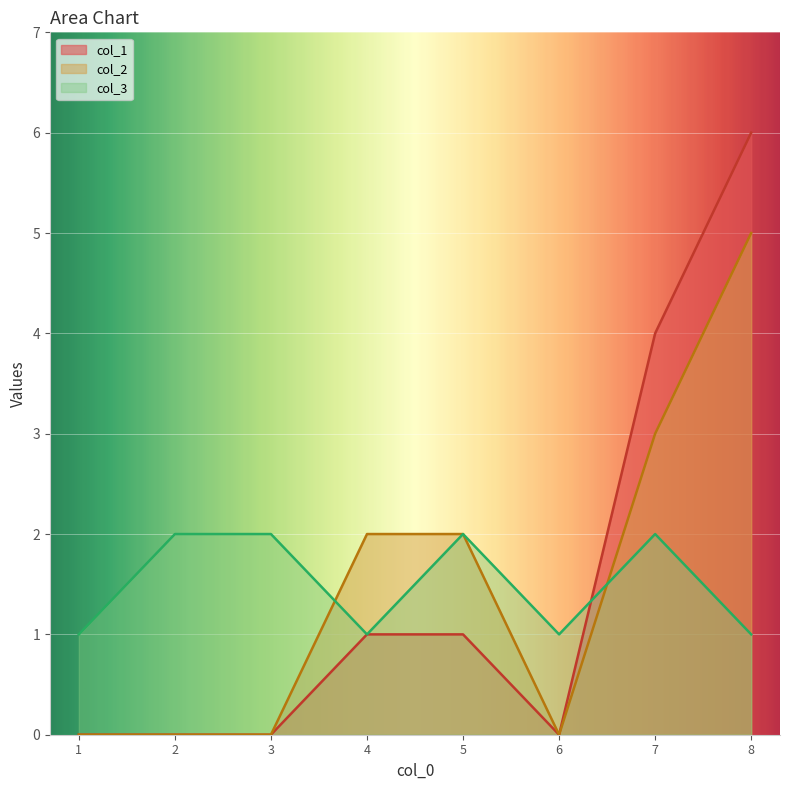

At how many categories does at least one series exceed 2?

2